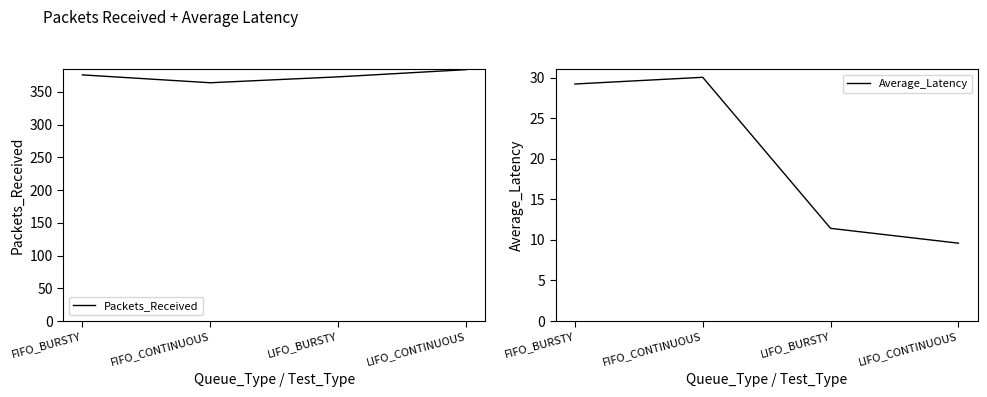

List the series in order of their peak value, lowest first.

Average_Latency, Packets_Received